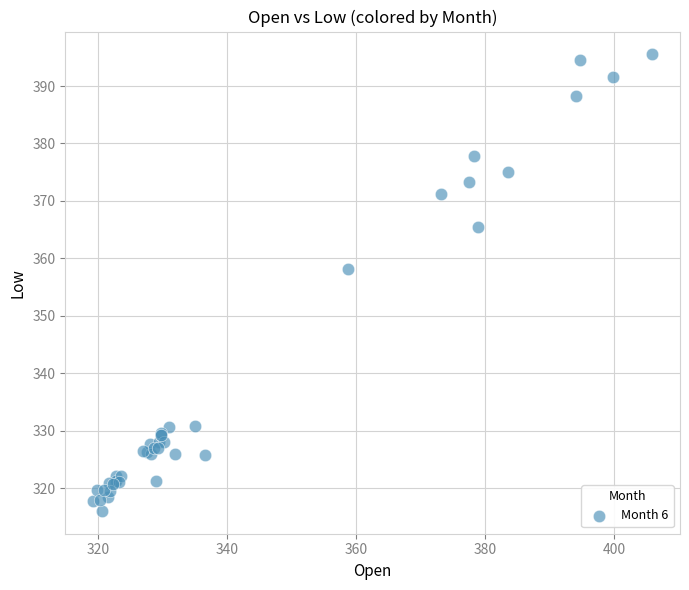

What Y value in the scatter plot is closest to 355?

358.1